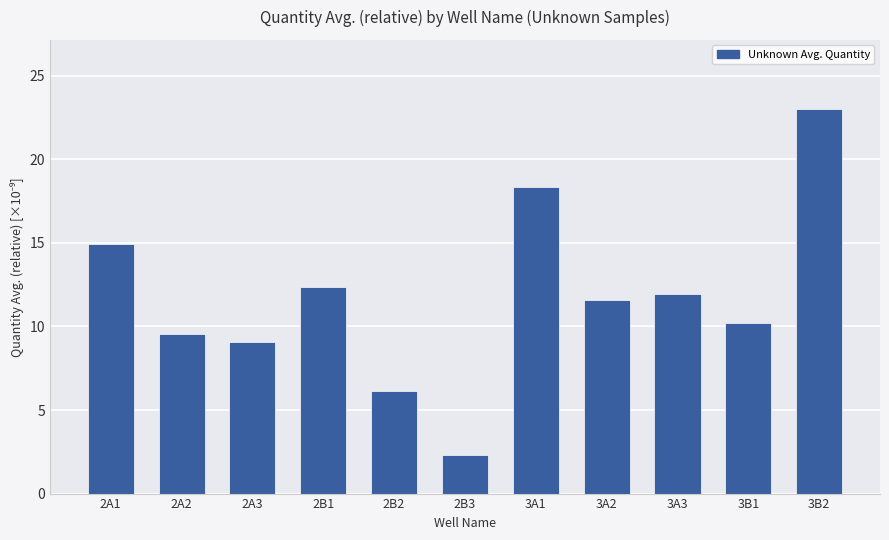

Which has a higher value, 2A2 or 2B1?

2B1